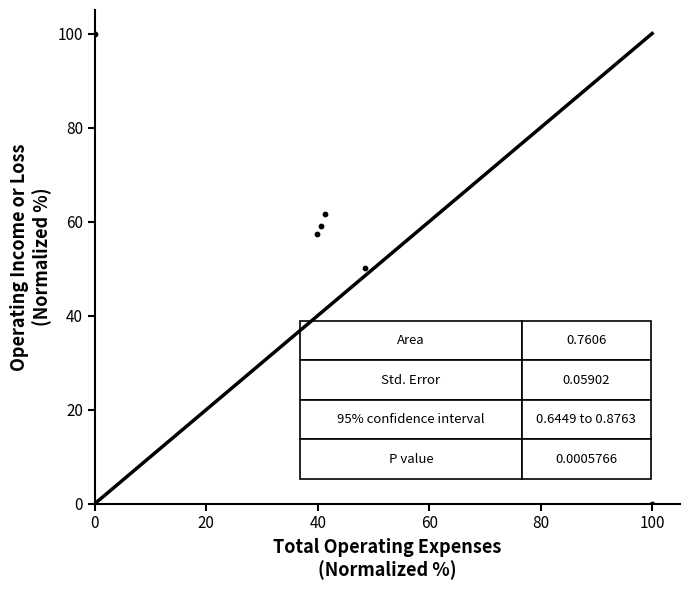

What is the average Y value?

54.8